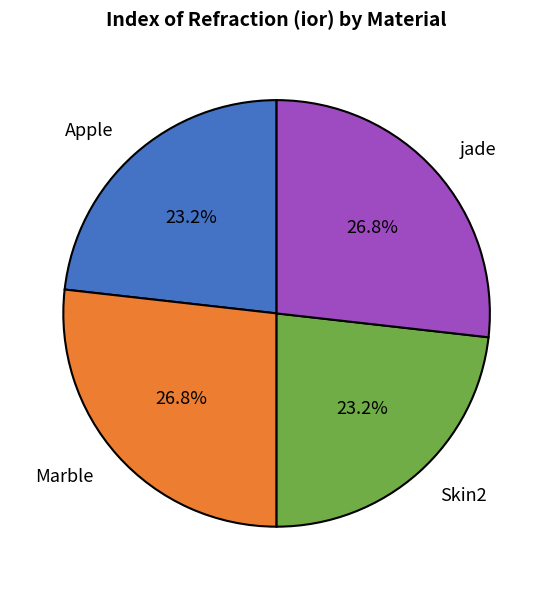

True or false: Marble accounts for 27% of the total.

True